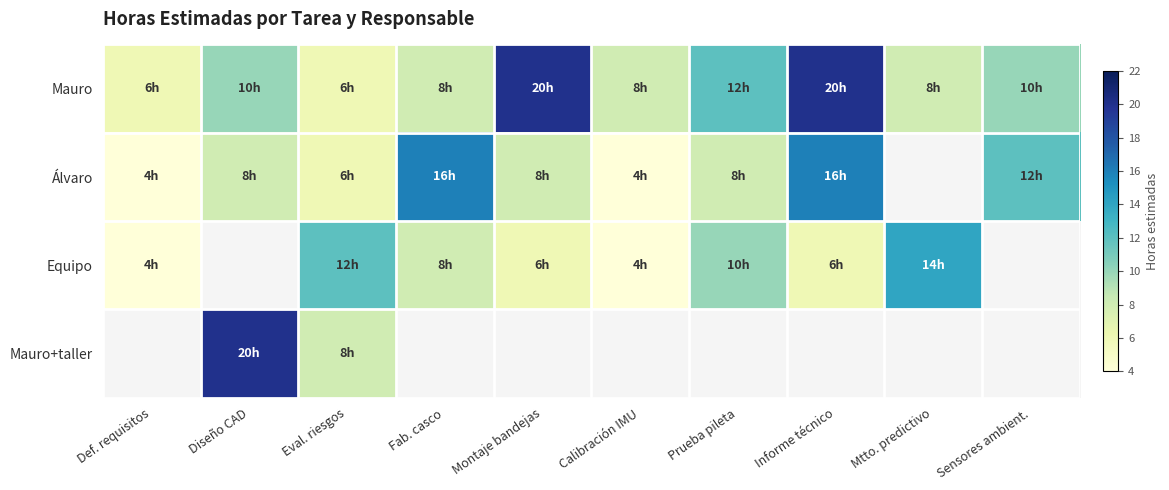

What is the difference between the maximum and minimum values in the Álvaro series?

12.0